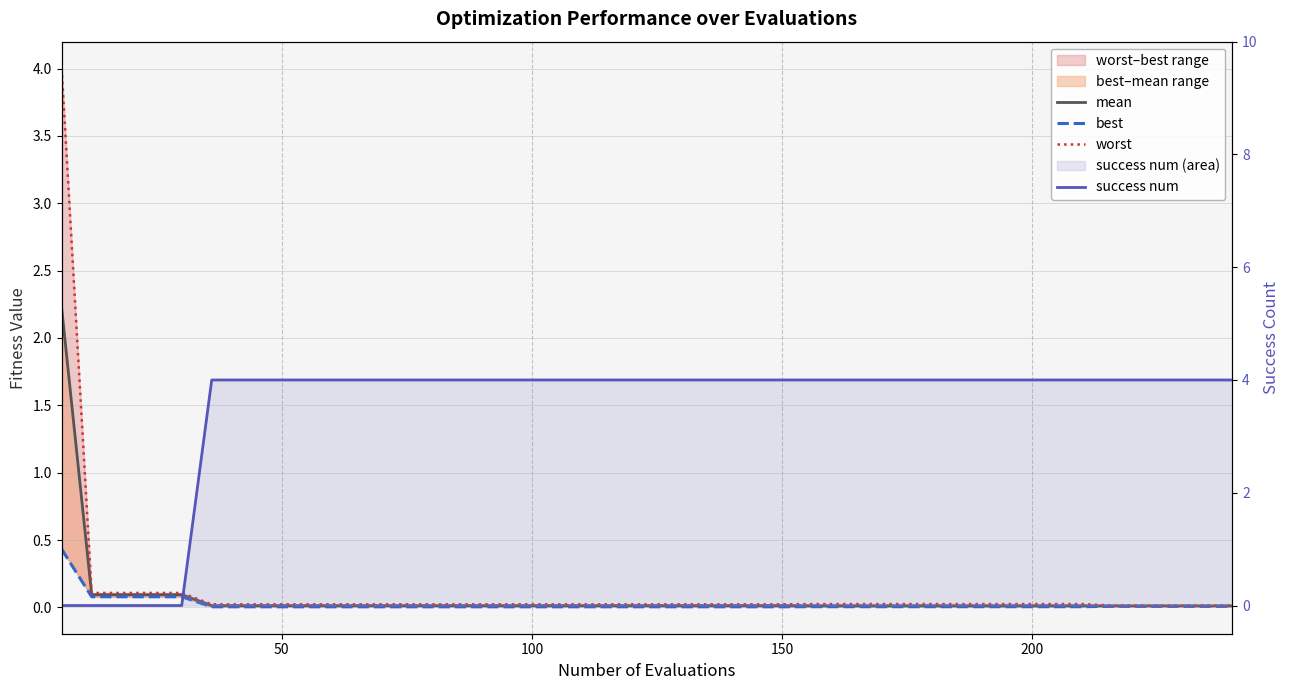

Is it true that best equals 0.0 at 28?

False